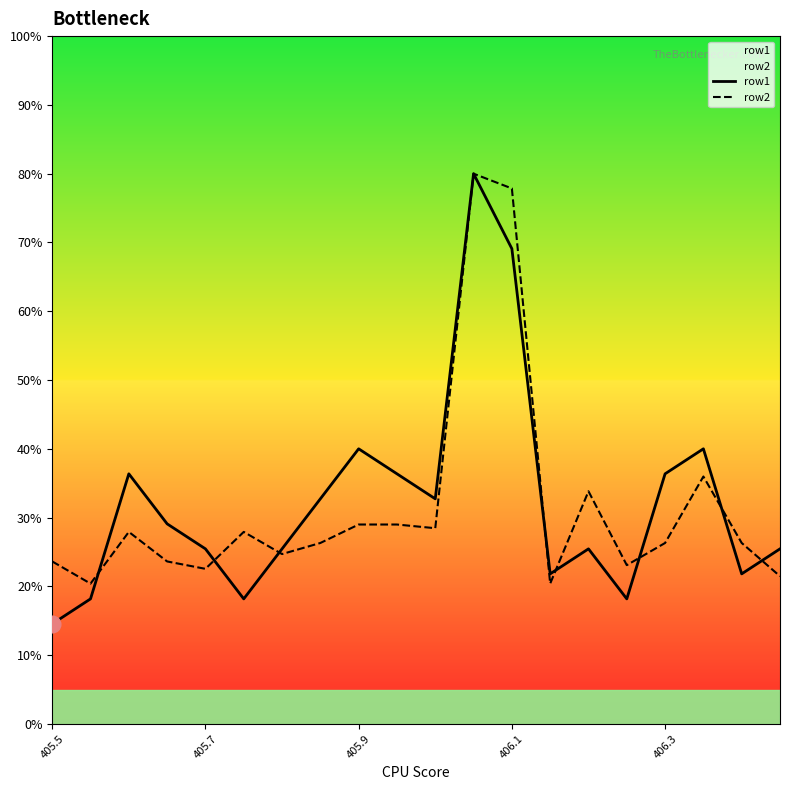

True or false: row1 and row2 intersect in this chart.

True